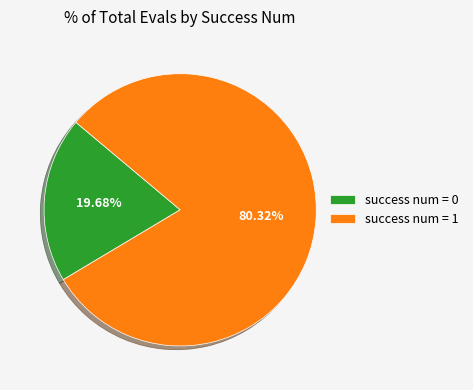

Rank the categories by value from highest to lowest.

success num = 1, success num = 0